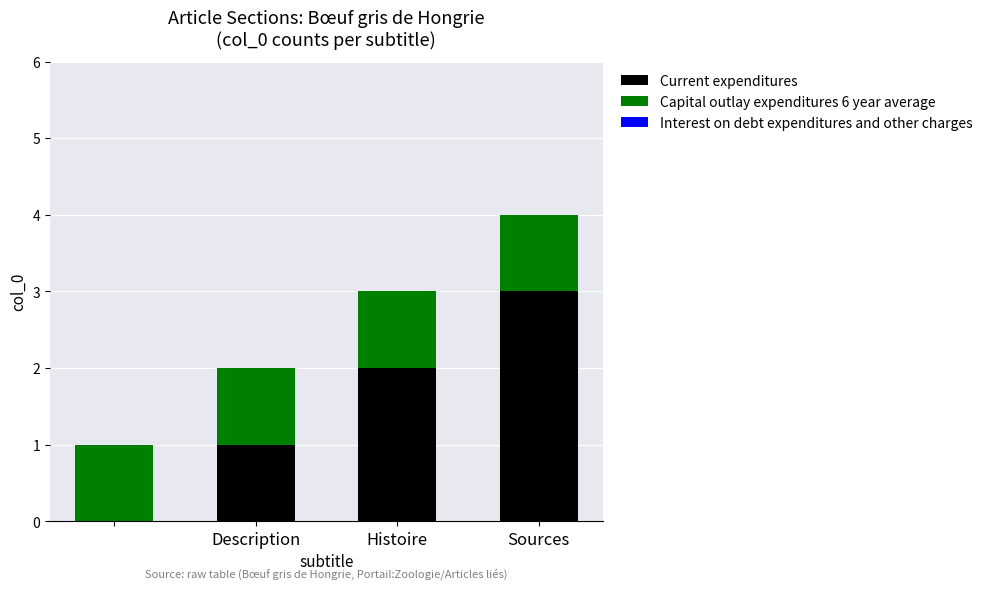

What is the highest value of the Current expenditures series?

3